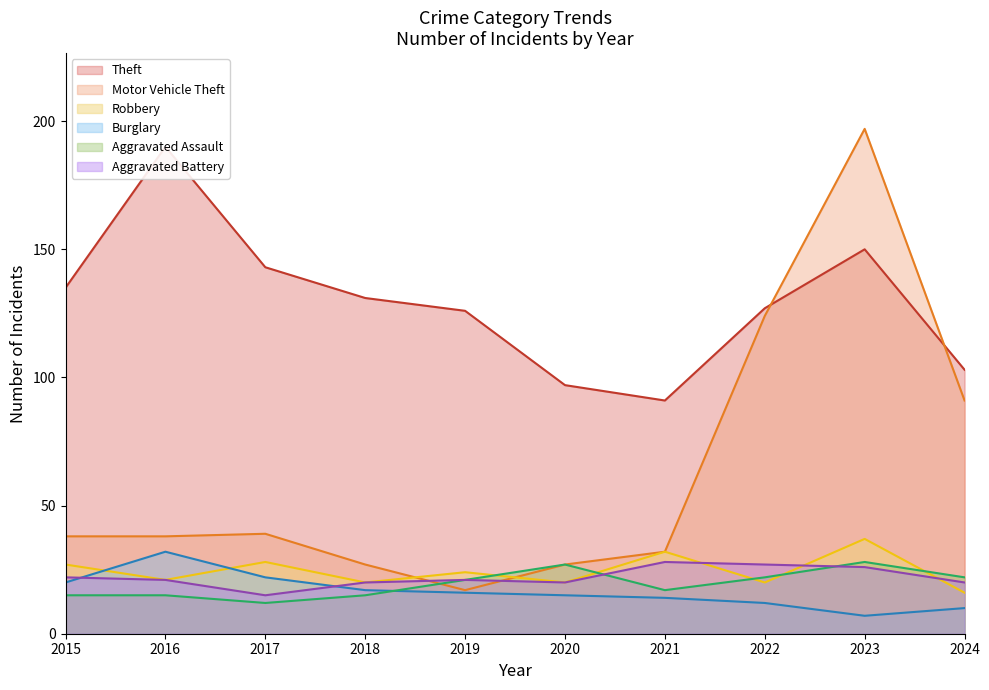

Reading left to right, list all the values displayed in this chart.

Theft: 135	190	143	131	126	97	91	127	150	103
Motor Vehicle Theft: 38	38	39	27	17	27	32	124	197	91
Robbery: 27	21	28	20	24	20	32	20	37	16
Burglary: 20	32	22	17	16	15	14	12	7	10
Aggravated Assault: 15	15	12	15	21	27	17	22	28	22
Aggravated Battery: 22	21	15	20	21	20	28	27	26	20